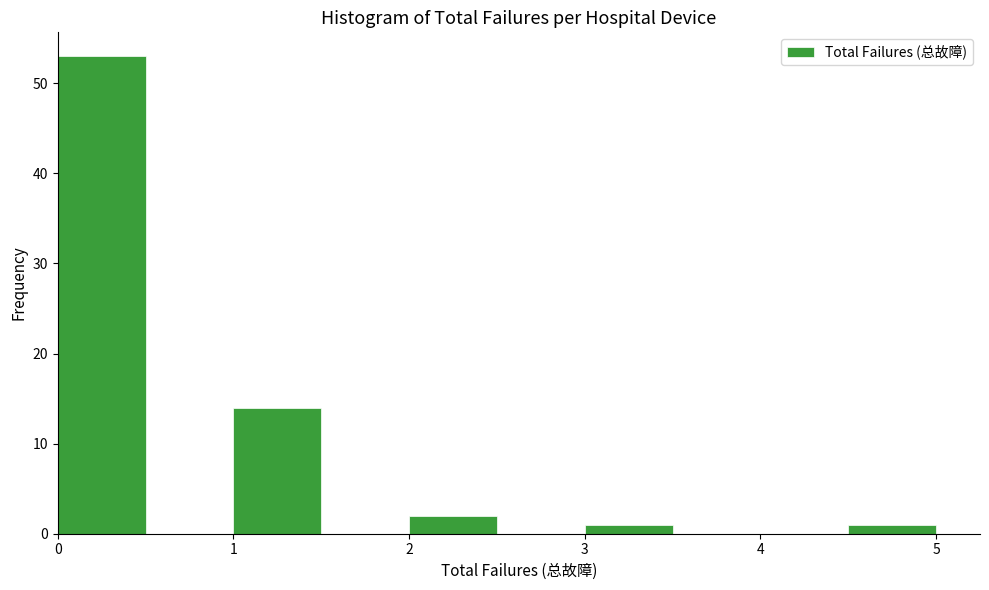

How tall is the bar that spans 0.0 to 0.5 on the x-axis? The values are not printed on the chart, so give them approximately, as read against the axis.

53